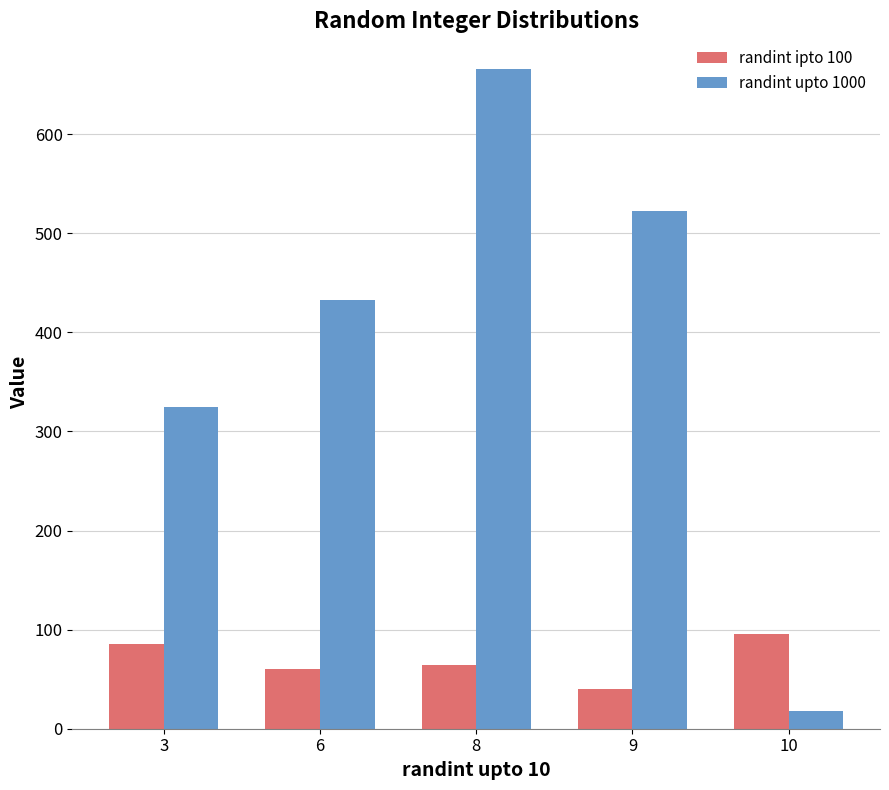

What is the spread (max minus min) of values at 8?

601.5